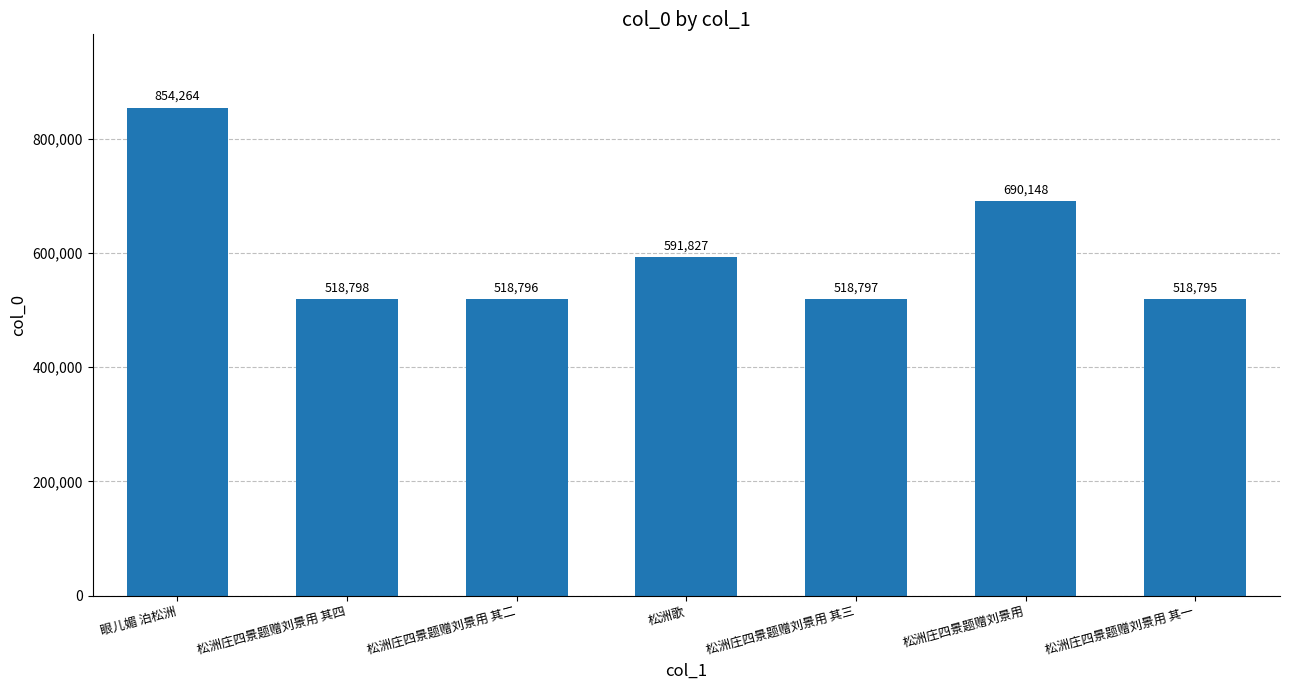

Rank the categories by value from lowest to highest.

松洲庄四景题赠刘景用 其一, 松洲庄四景题赠刘景用 其二, 松洲庄四景题赠刘景用 其三, 松洲庄四景题赠刘景用 其四, 松洲歌, 松洲庄四景题赠刘景用, 眼儿媚 泊松洲